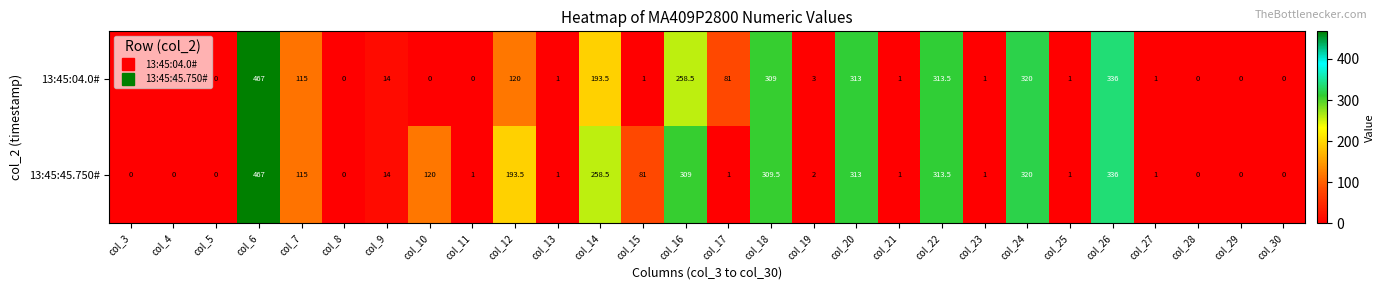

Which series changed the most between col_14 and col_16?

13:45:04.0#